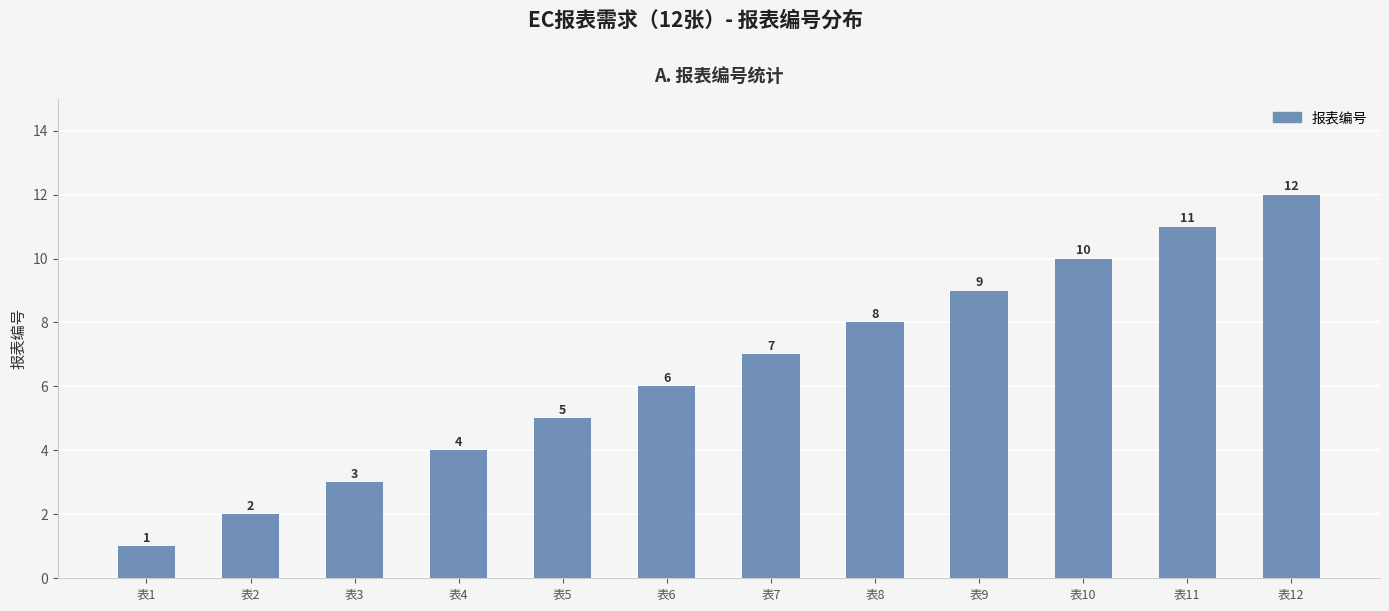

Does the chart contain any negative values?

No